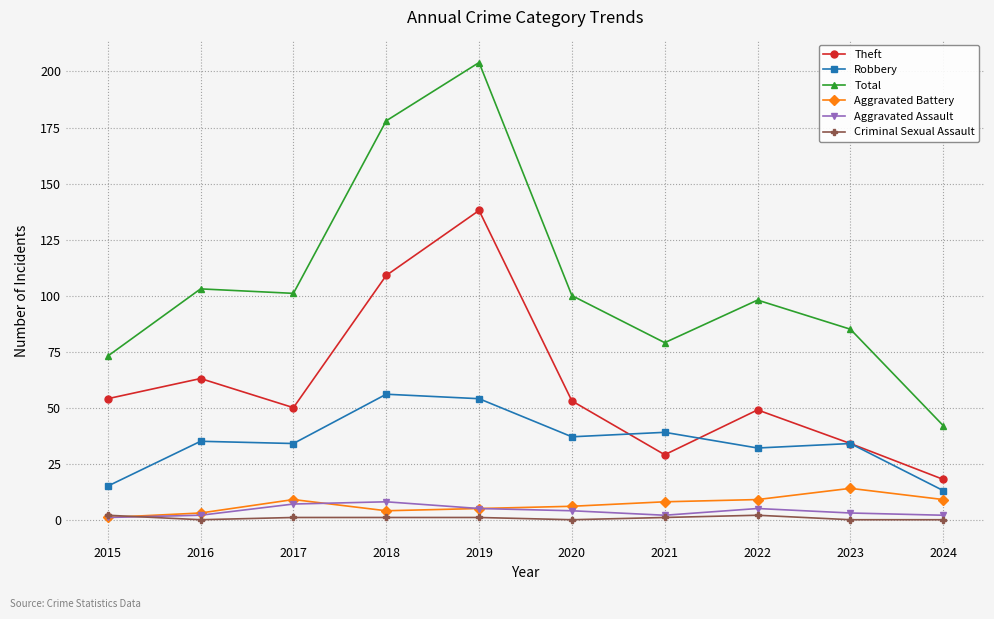

Which series has the largest range (max minus min)?

Total